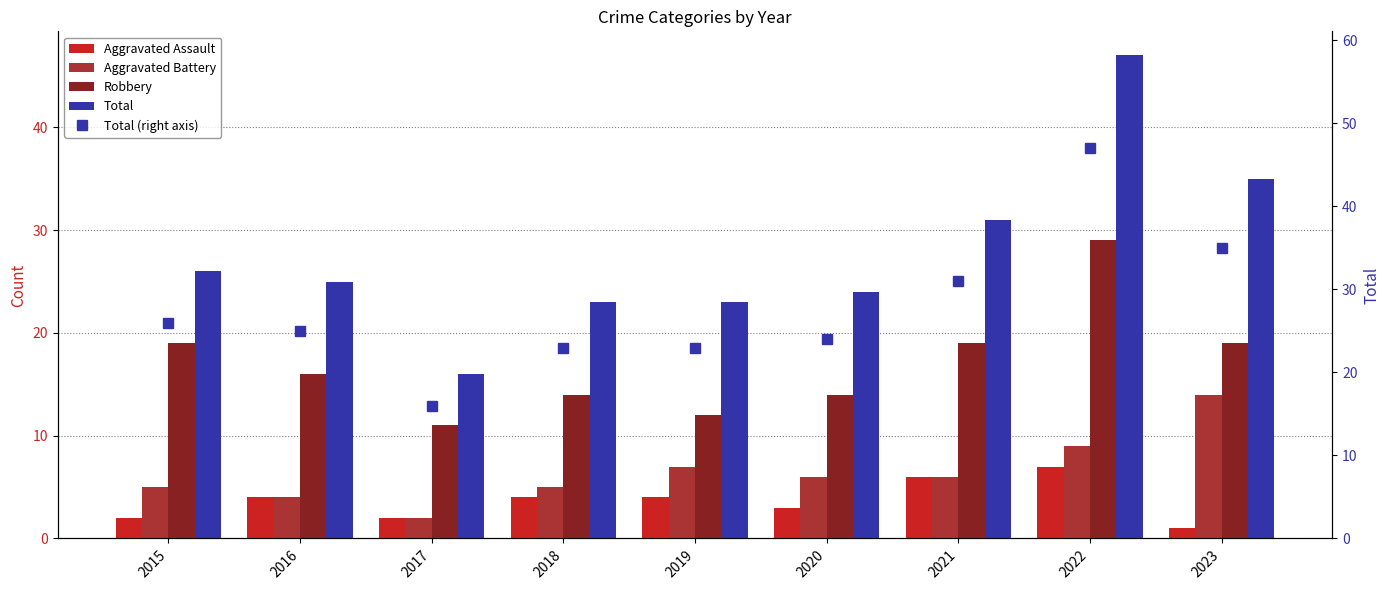

At which label is Aggravated Battery closest to 8?

2019